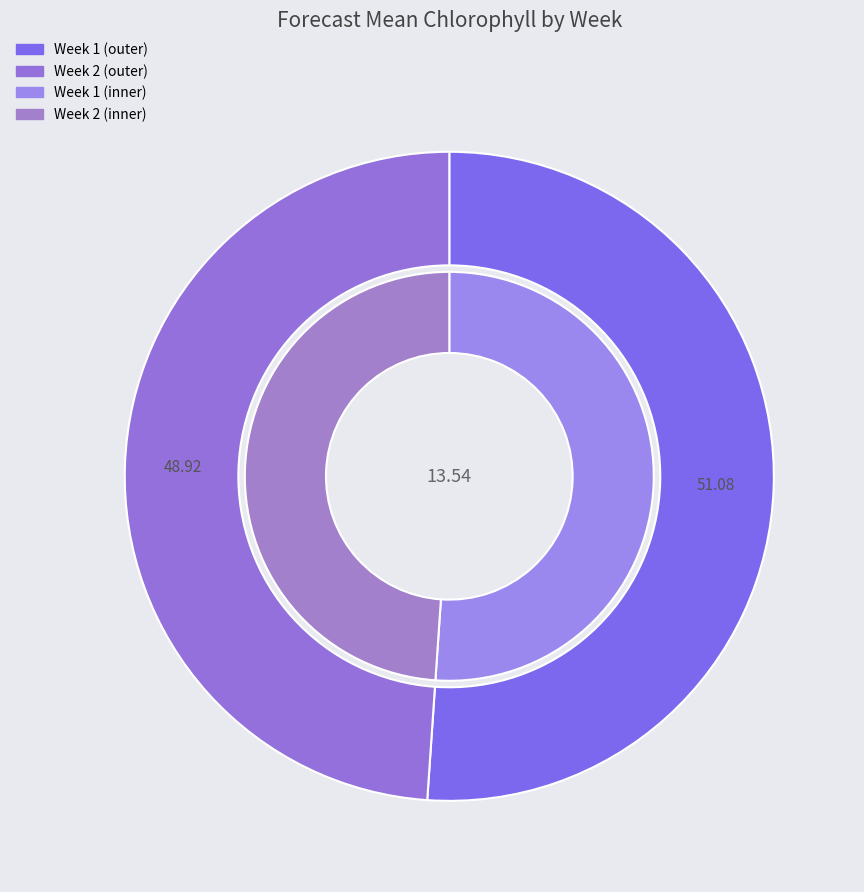

Is there a majority slice in this chart?

Yes